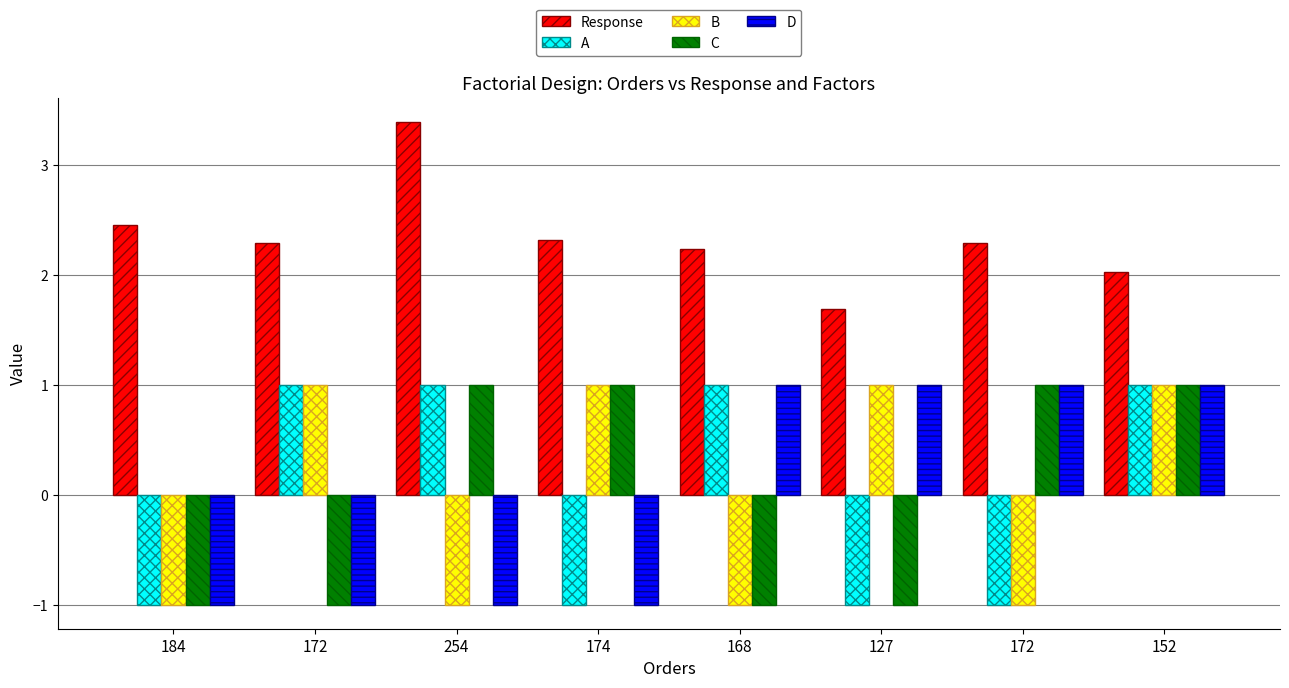

Is it true that B equals 1.0 at 174?

True